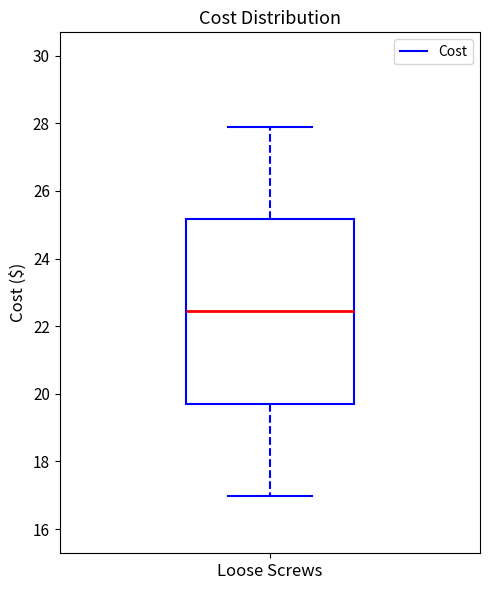

Where does the lower whisker of the box for Loose Screws end on the y-axis? The values are not printed on the chart, so give them approximately, as read against the axis.

17.0